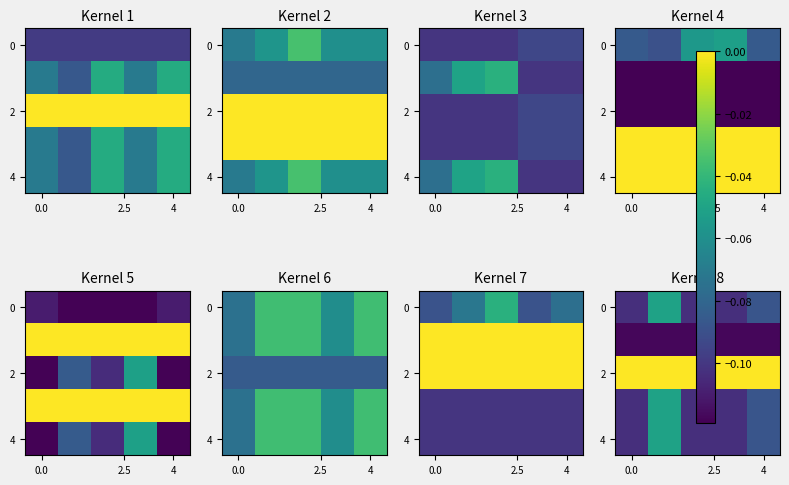

Which category has the lowest value across all series?

4